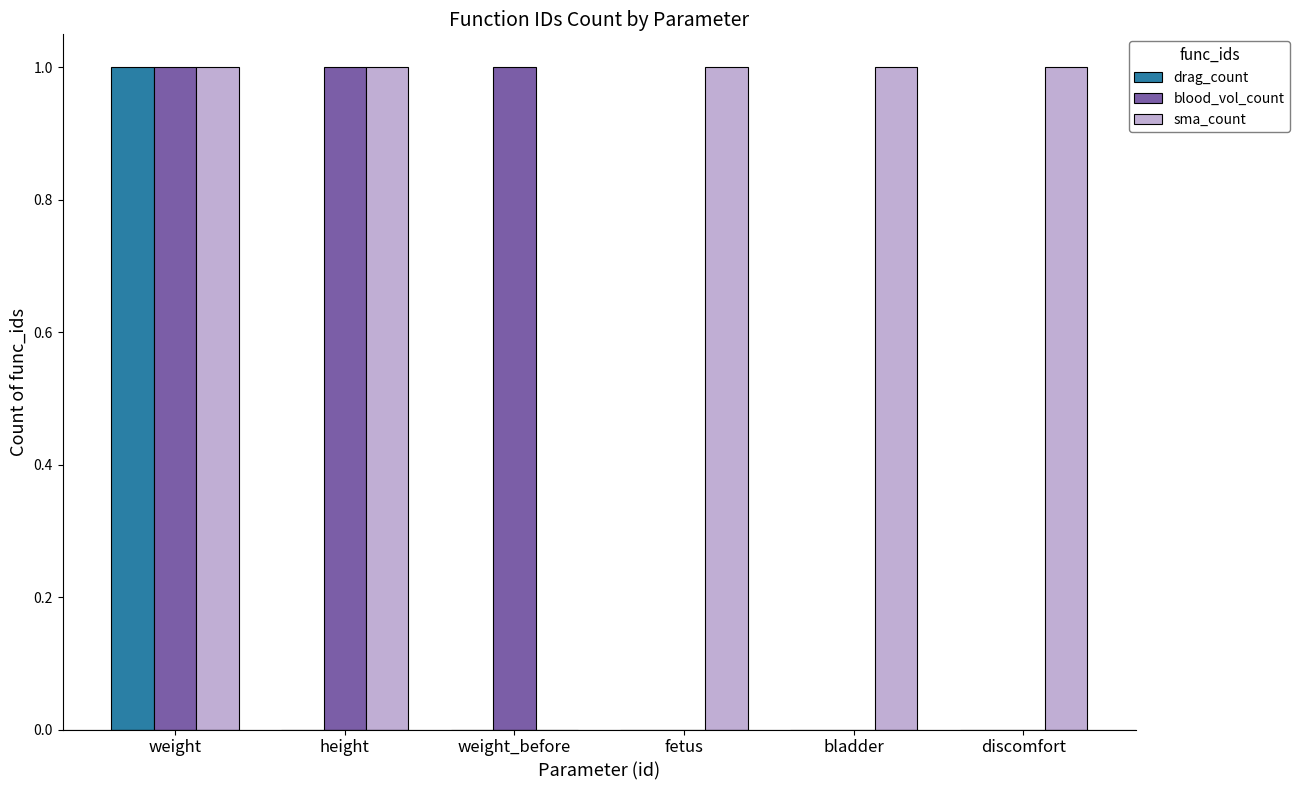

Which category has the highest value in the drag_count series?

weight